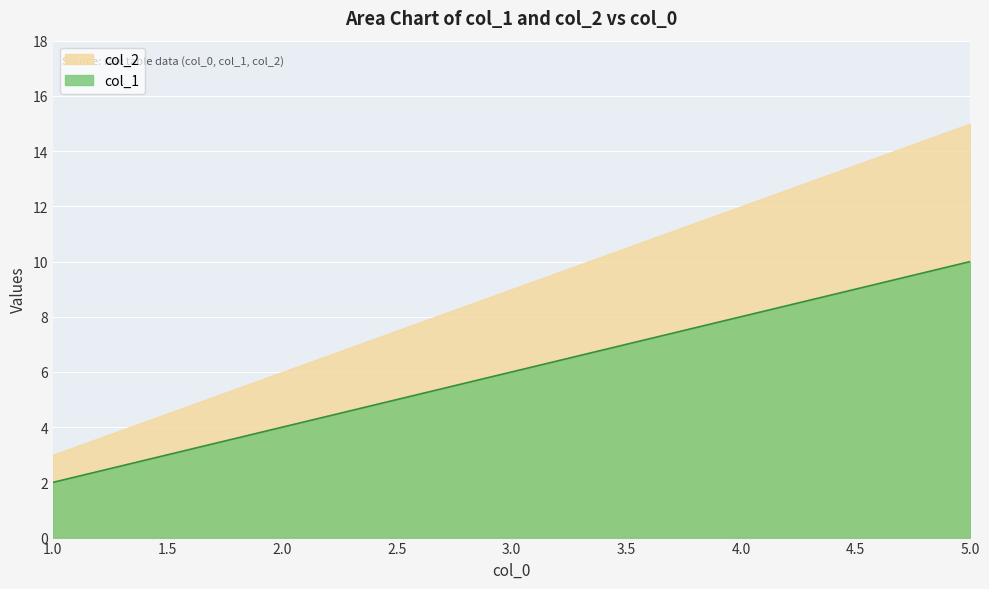

Is it true that the value at 4 is 8?

True